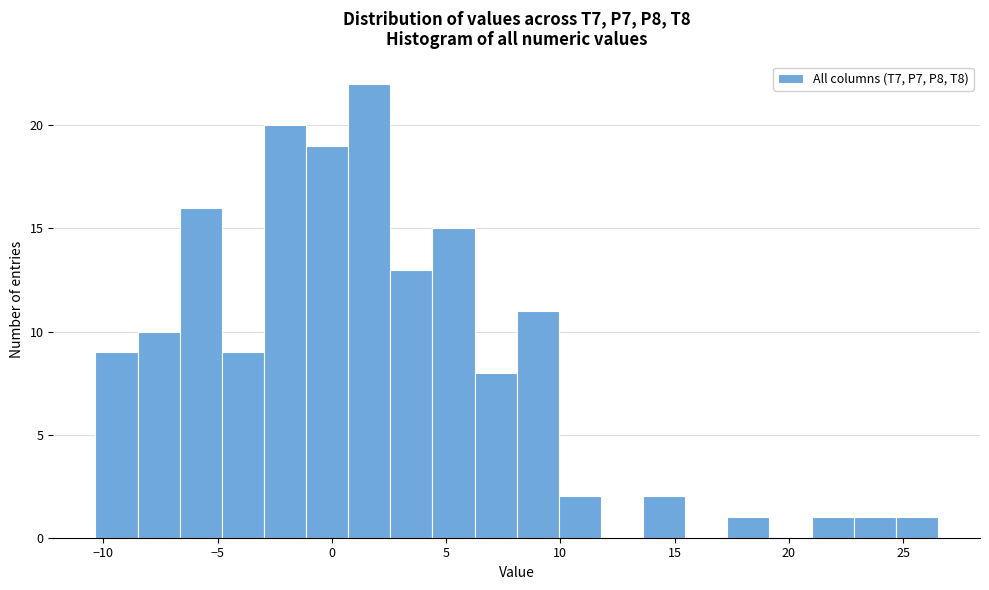

Read against the x-axis, roughly where is the centre of the tallest bar?

1.5